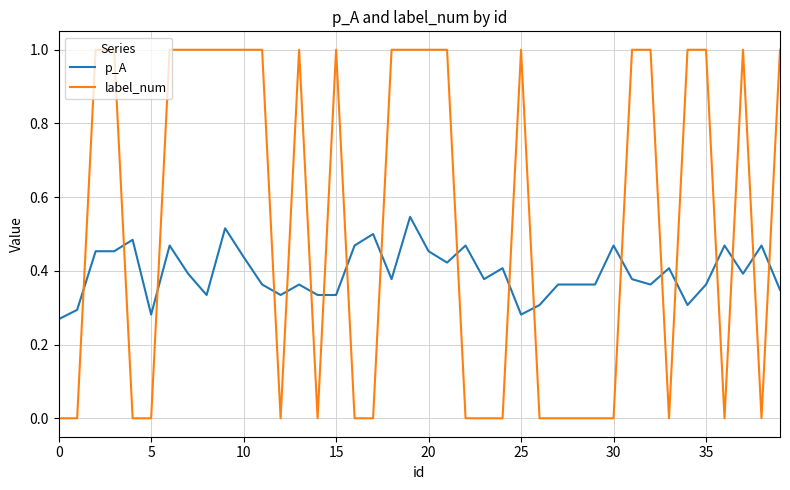

How many lines are shown in the chart?

2